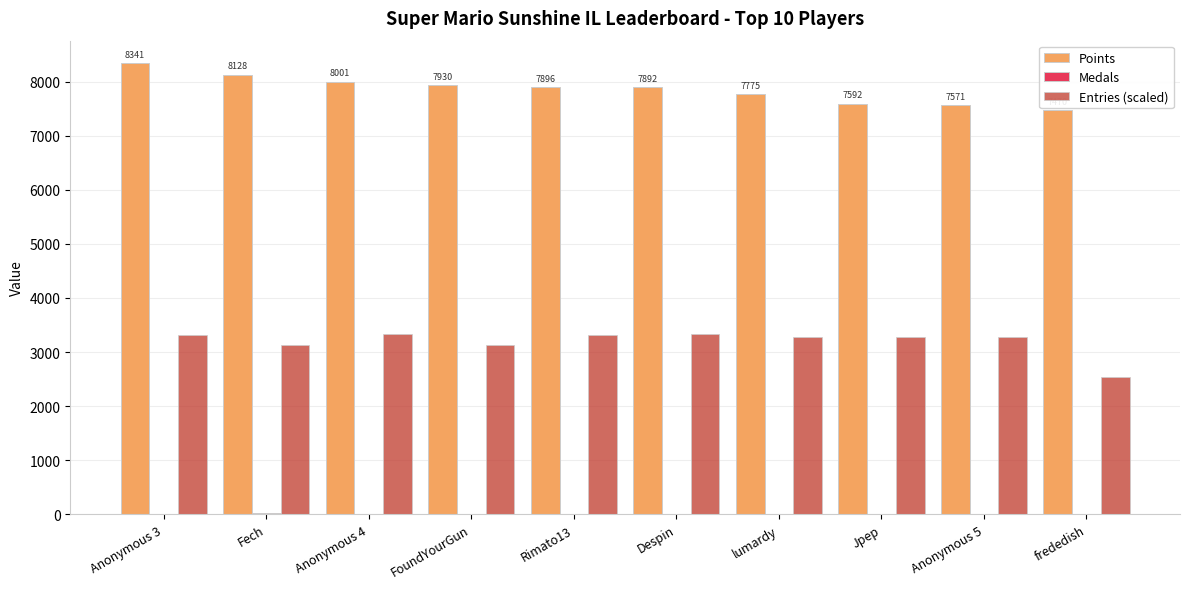

What value does the Entries (scaled) series have at Jpep?

3278.9